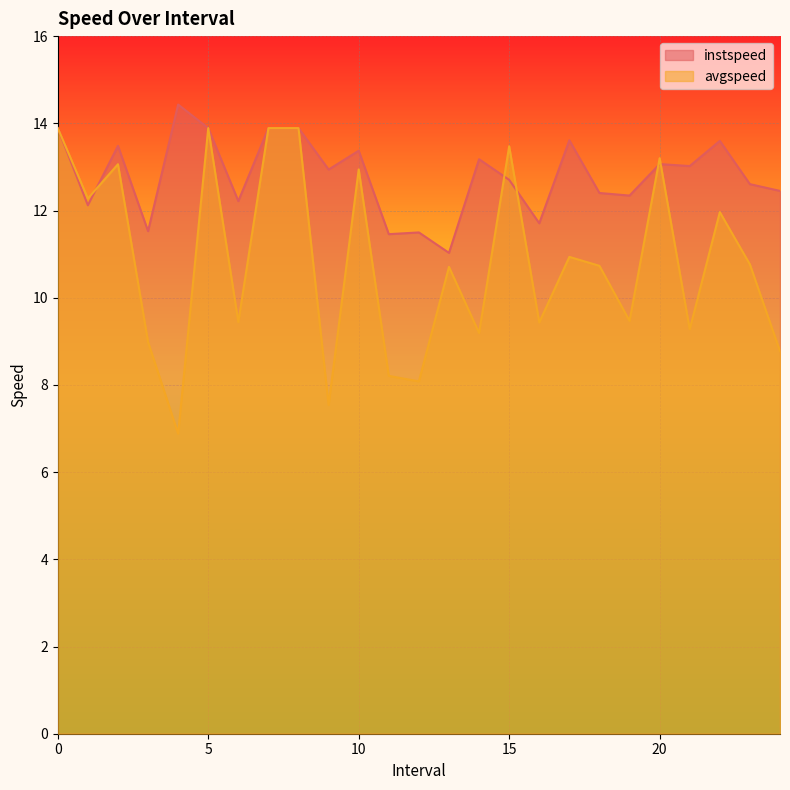

Between 17.0 and 6.0, which is larger?

17.0